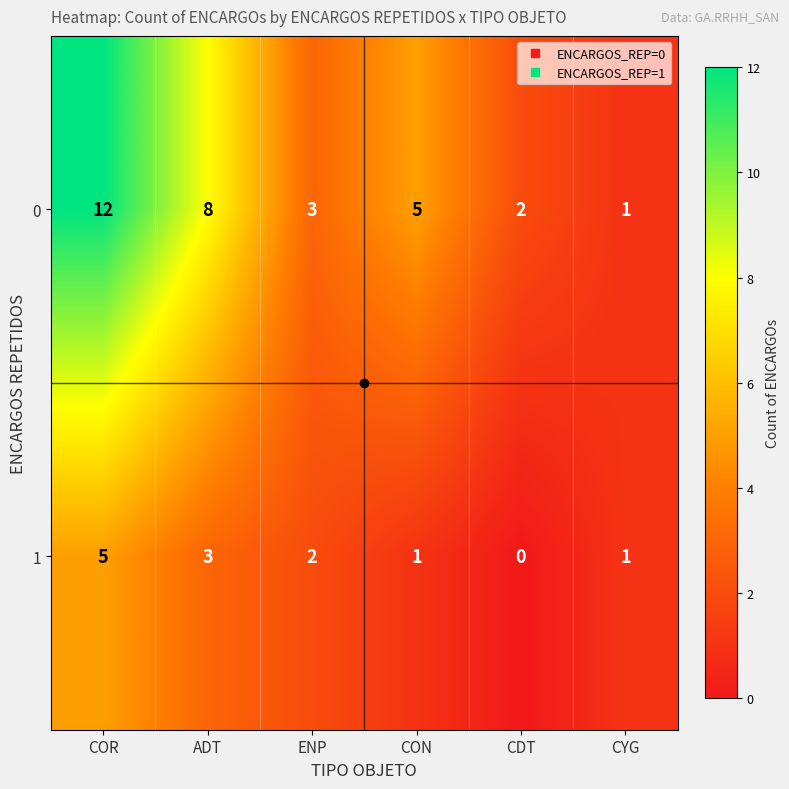

What is the total value across all series at ENP?

5